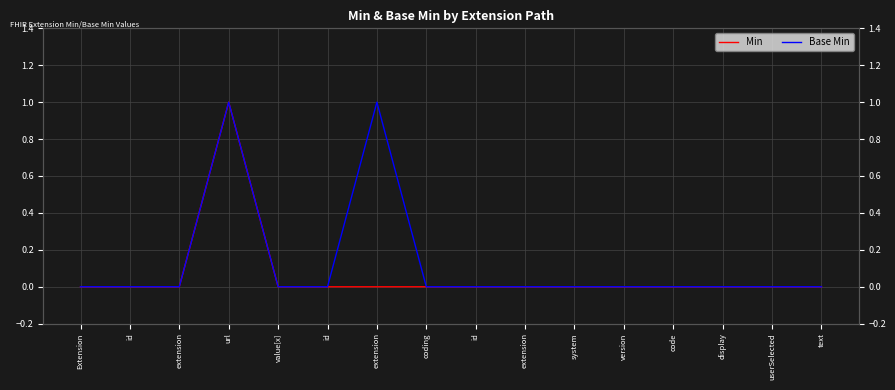

Is it true that Min equals 0 at display?

False